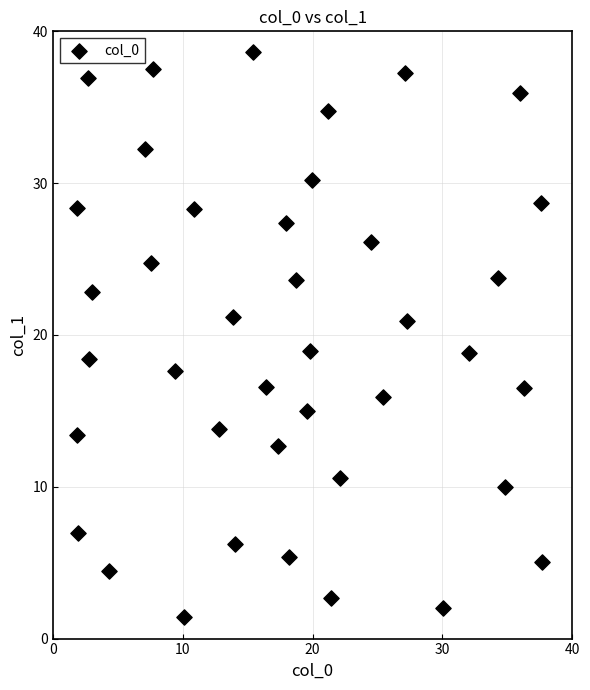

What is the range of X values (max minus min)?

35.8